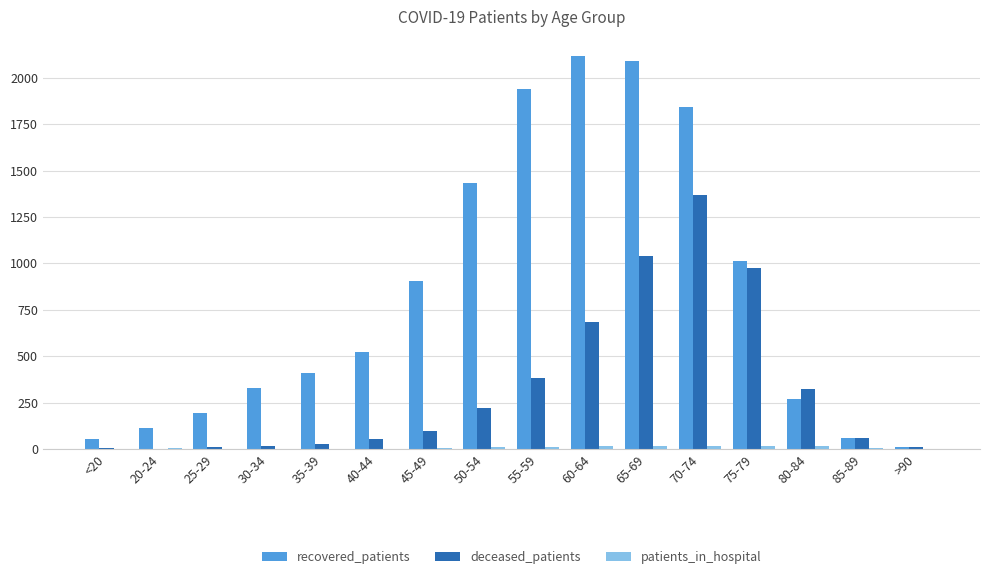

Is it true that recovered_patients equals 59 at 85-89?

True